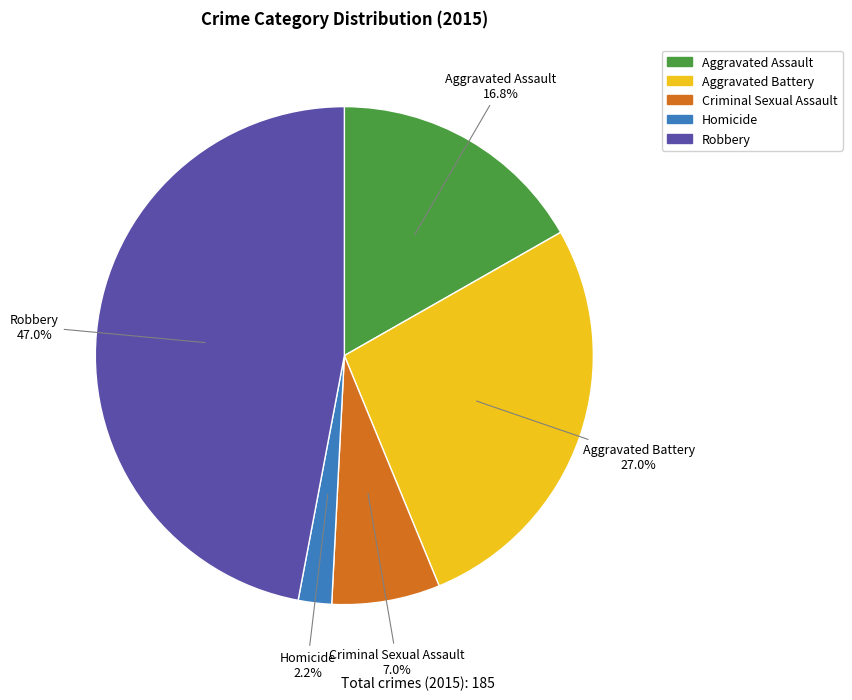

How many slices are in this pie chart?

5